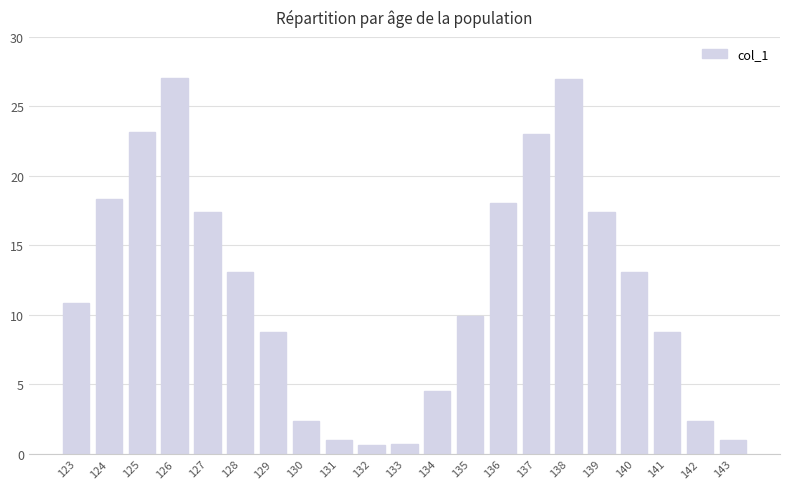

What is the change in value from 129 to 132?

-8.2